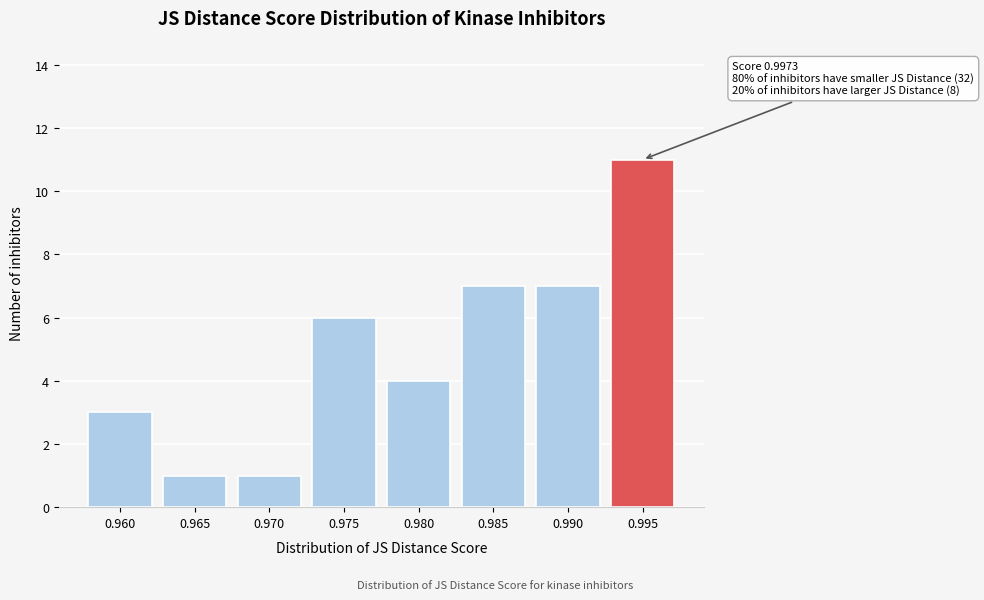

Reading left to right, list all the values displayed in this chart.

0.960=3	0.965=1	0.970=1	0.975=6	0.980=4	0.985=7	0.990=7	0.995=11